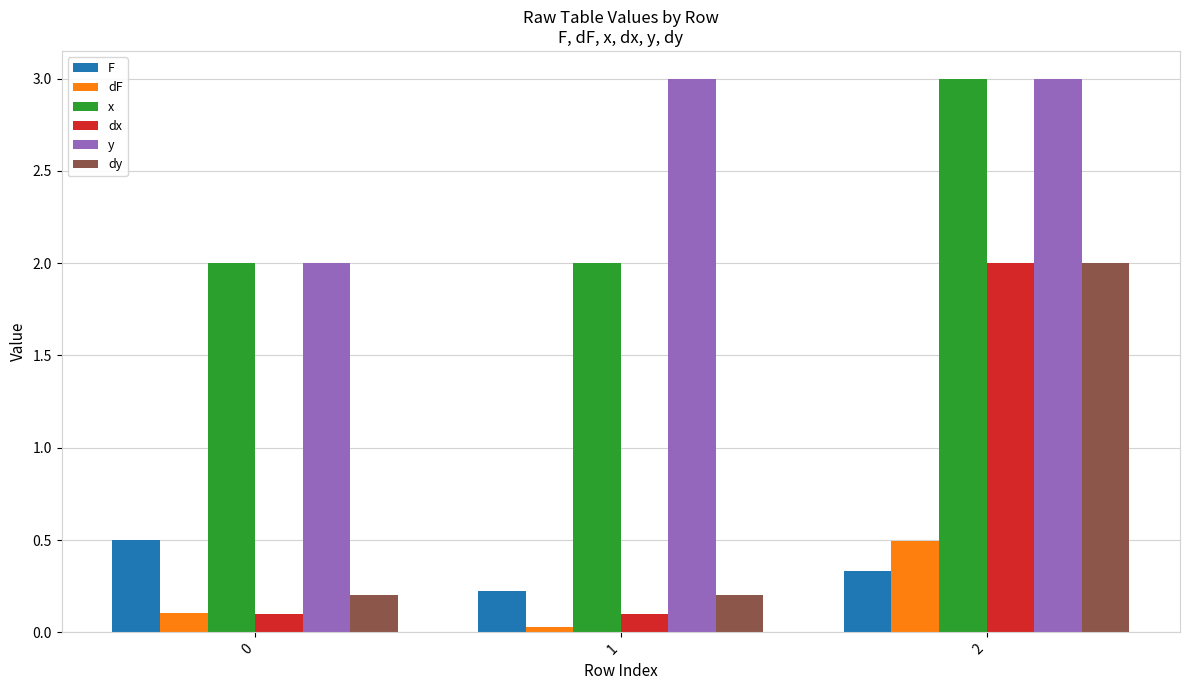

What is the difference between the F values at 2 and 0?

0.2